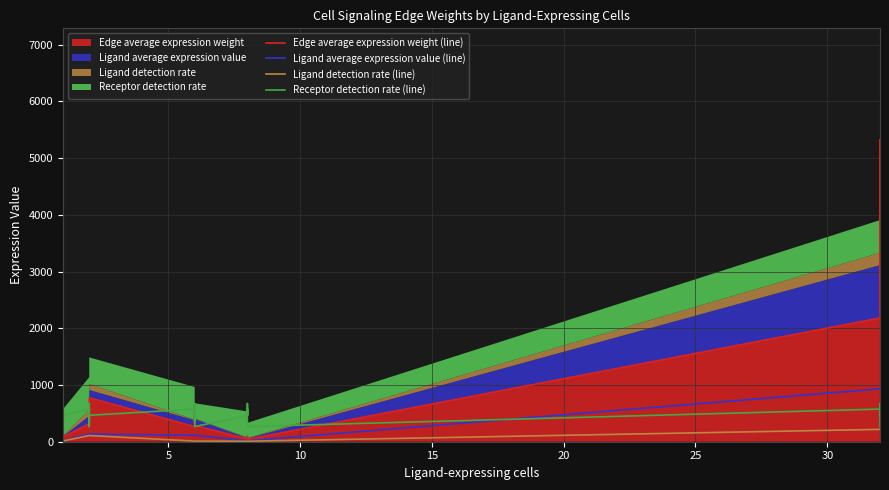

The Ligand average expression value (line) series shows 1597.5 at 39. True or false?

False